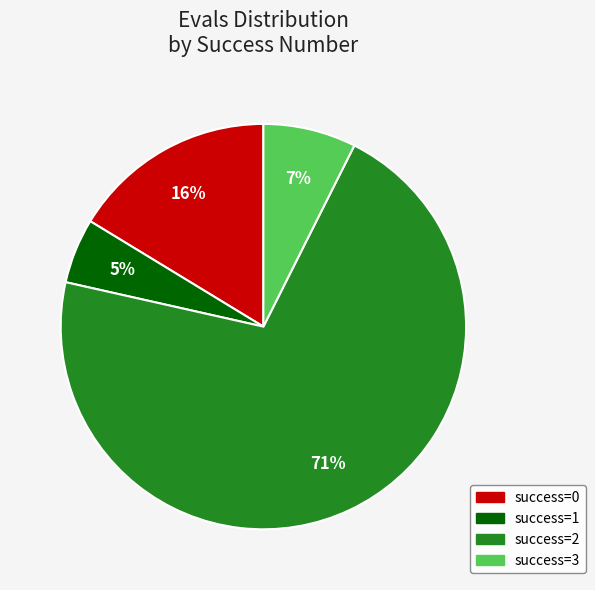

To the nearest percent, what is the average slice percentage?

25%